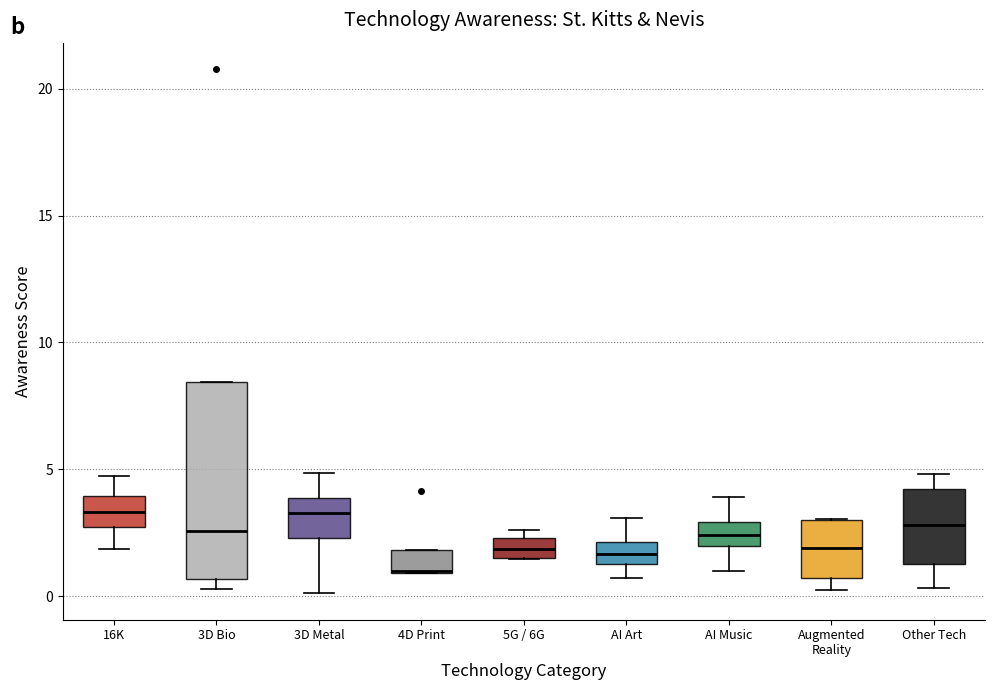

Reading left to right, transcribe this box plot: for each box, give where its median line is, the range the box spans, and where its two whiskers end, as read against the y-axis. The values are not printed on the chart, so give them approximately, as read against the axis.

16K: median 3.5, box 2.5 to 4.0, whiskers 2.0 to 5.0
3D Bio: median 2.5, box 0.5 to 8.5, whiskers 0.5 (just below the box's lower edge) to 8.5
3D Metal: median 3.5, box 2.5 to 4.0, whiskers 0.0 to 5.0
4D Print: median 1.0 (drawn on the box's lower edge), box 1.0 to 2.0, whiskers 1.0 to 2.0
5G / 6G: median 2.0, box 1.5 to 2.5, whiskers 1.5 to 2.5 (just above the box's upper edge)
AI Art: median 1.5 (inside the box), box 1.5 to 2.0, whiskers 0.5 to 3.0
AI Music: median 2.5, box 2.0 to 3.0, whiskers 1.0 to 4.0
Augmented Reality: median 2.0, box 0.5 to 3.0, whiskers 0.0 to 3.0
Other Tech: median 3.0, box 1.5 to 4.0, whiskers 0.5 to 5.0